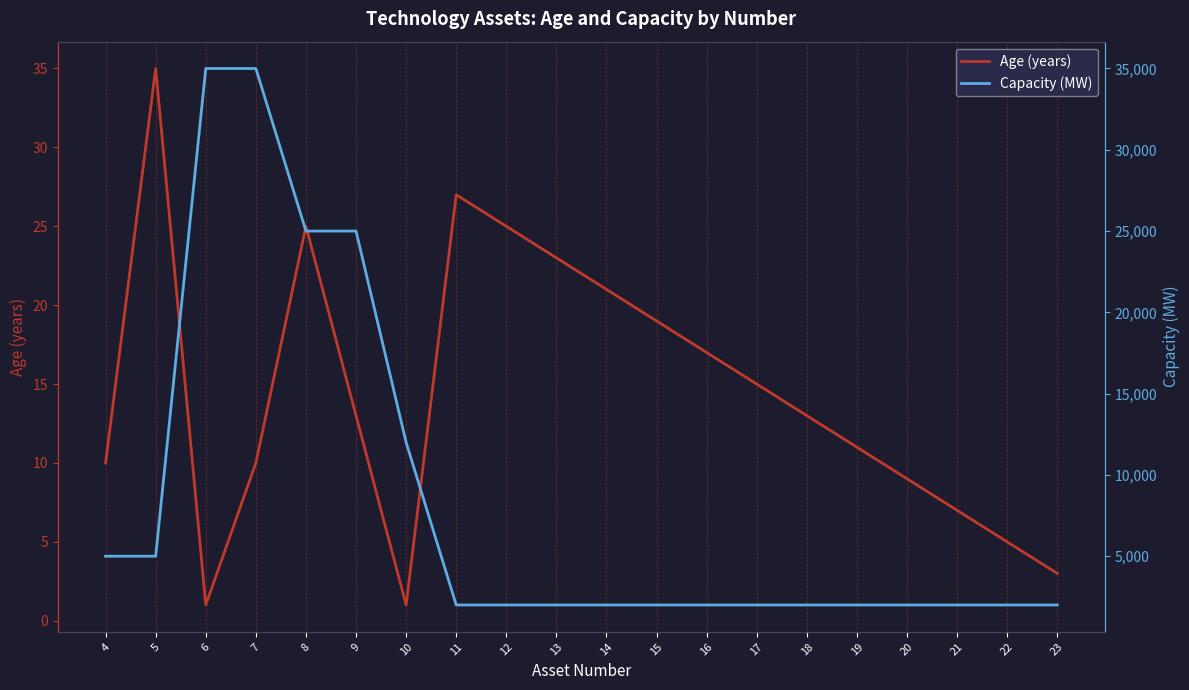

What is the total value across all series at 11?

2027